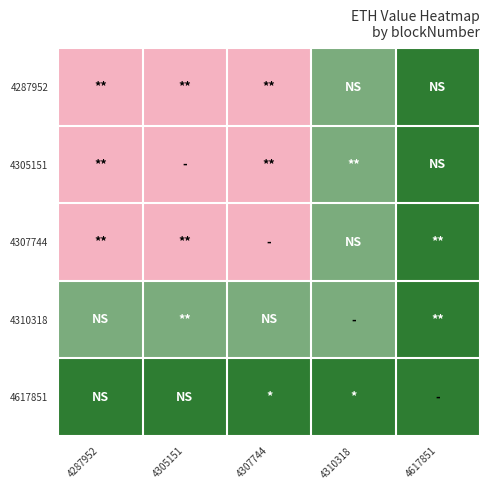

At which category is the sum across all series the highest?

4617851